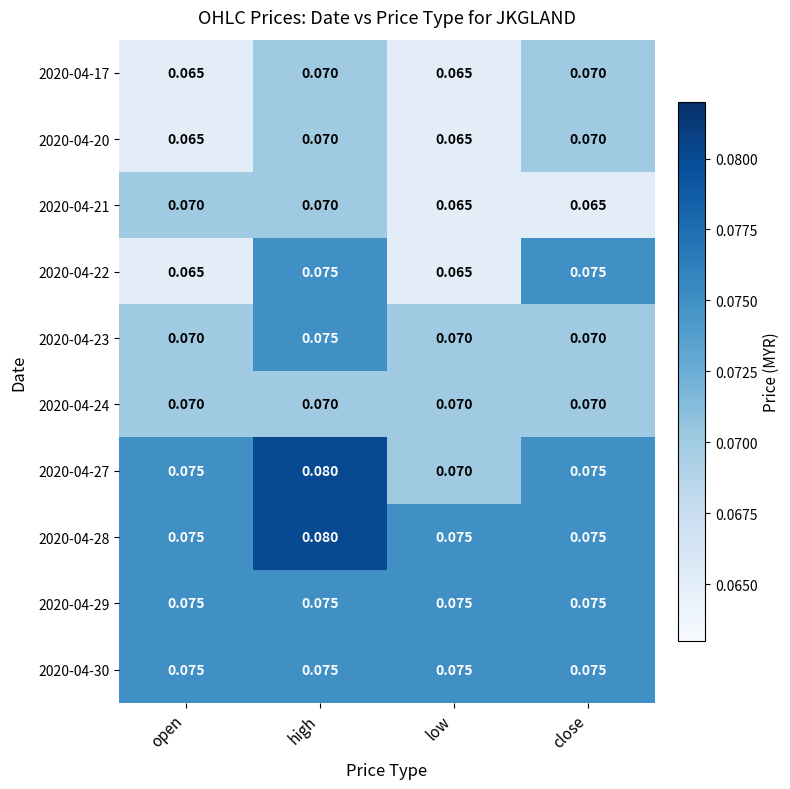

At which category does the chart reach its peak across all series?

high